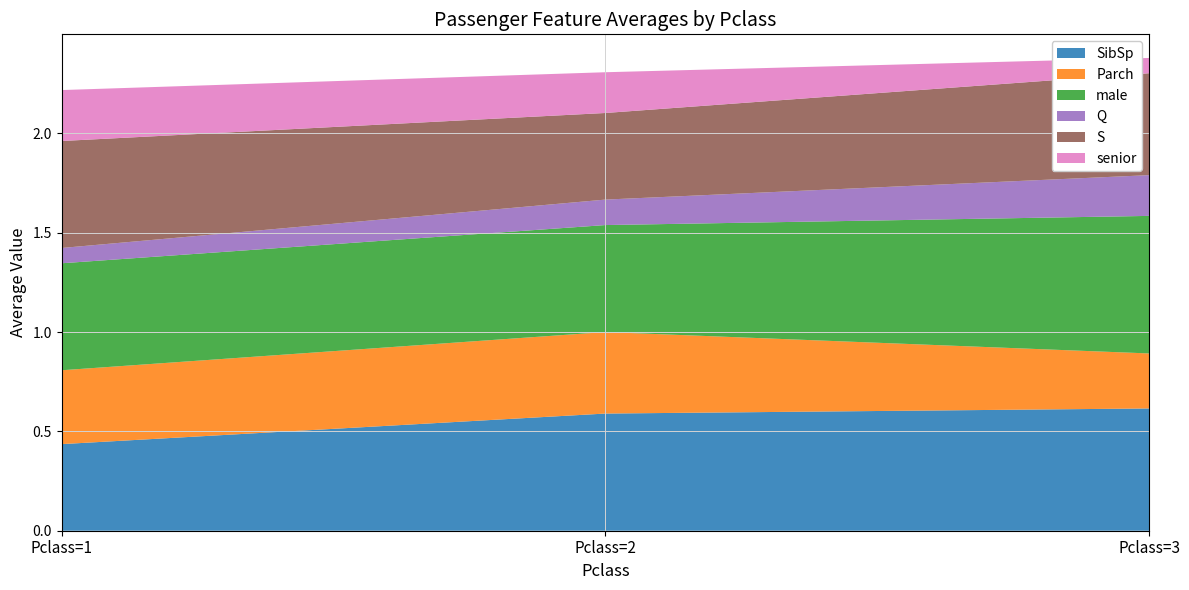

Reading left to right, extract all data points from this chart.

SibSp: Pclass=1=0.4	Pclass=2=0.6	Pclass=3=0.6
Parch: Pclass=1=0.4	Pclass=2=0.4	Pclass=3=0.3
male: Pclass=1=0.5	Pclass=2=0.5	Pclass=3=0.7
Q: Pclass=1=0.1	Pclass=2=0.1	Pclass=3=0.2
S: Pclass=1=0.5	Pclass=2=0.4	Pclass=3=0.5
senior: Pclass=1=0.3	Pclass=2=0.2	Pclass=3=0.1